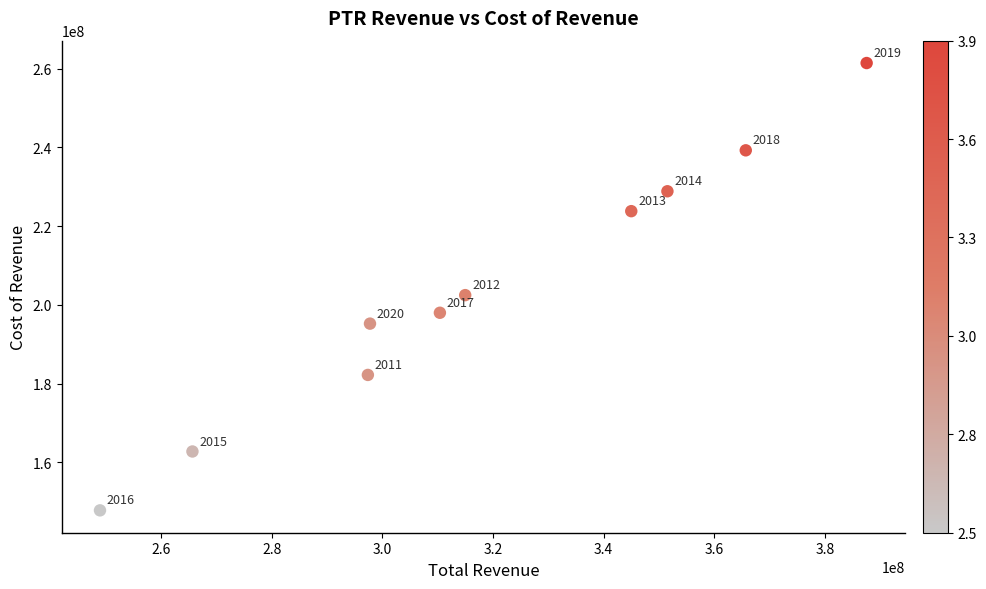

What is the range of X values (max minus min)?

138567700